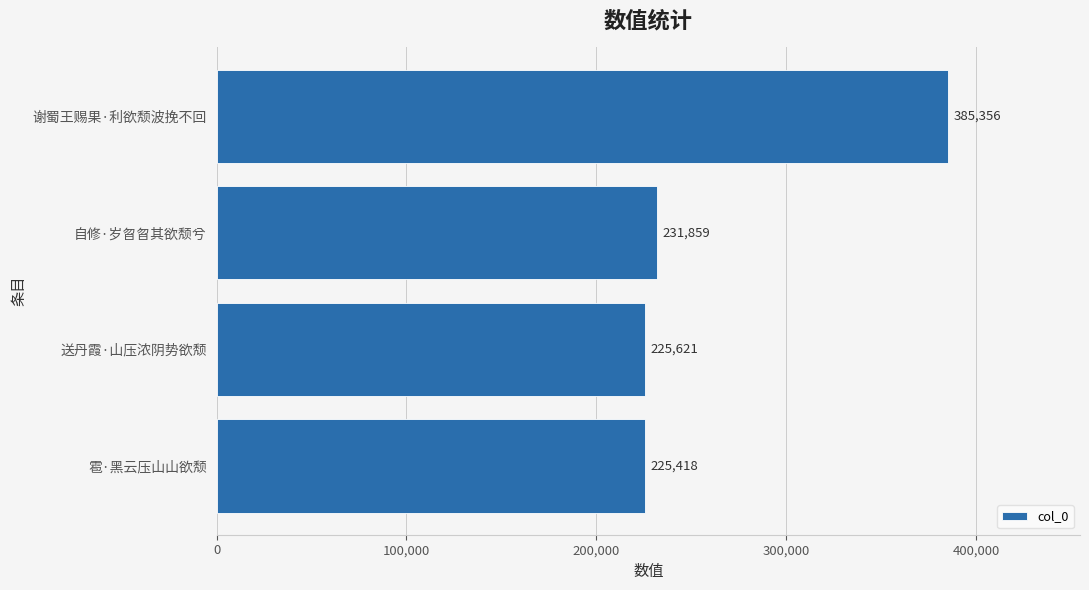

What is the change in value from 送丹霞·山压浓阴势欲颓 to 雹·黑云压山山欲颓?

-203